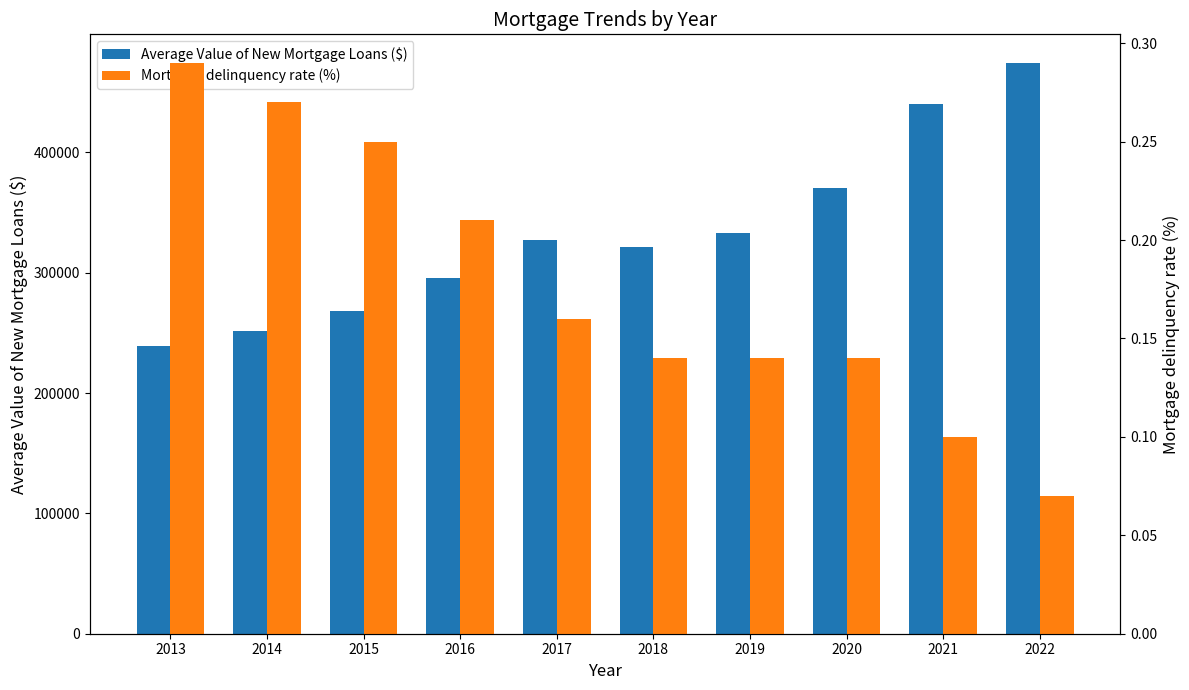

Rank the categories by Average Value of New Mortgage Loans ($) value from highest to lowest.

2022, 2021, 2020, 2019, 2017, 2018, 2016, 2015, 2014, 2013